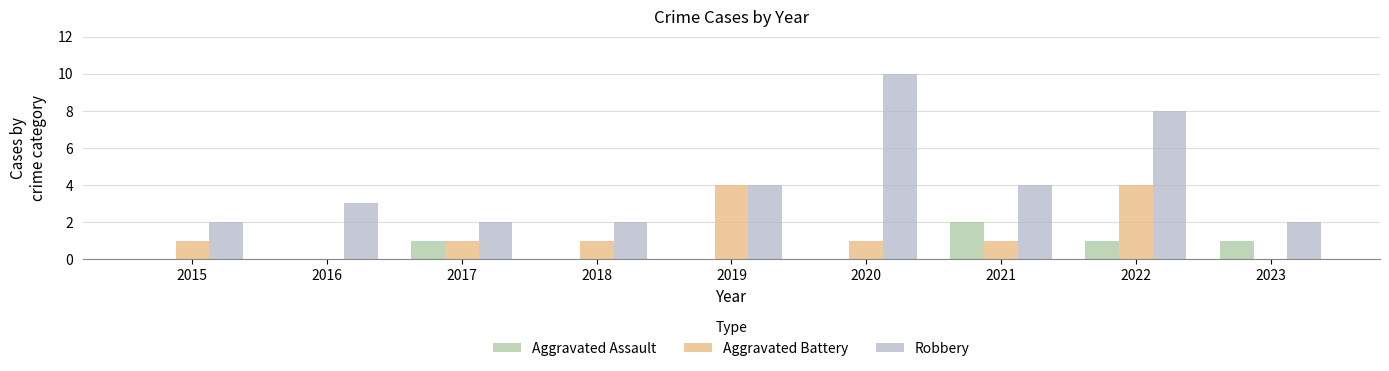

At which category is the sum across all series the highest?

2022